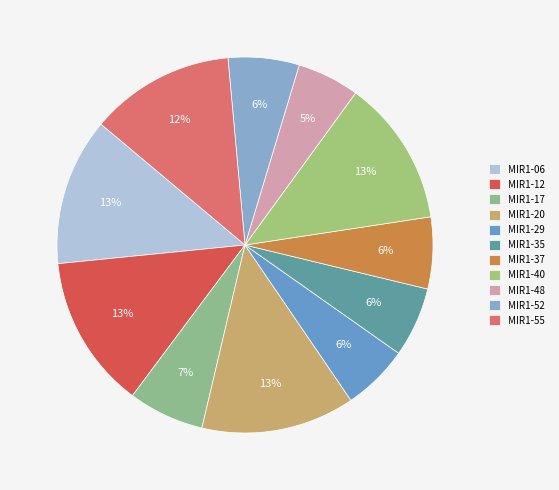

Does MIR1-55 account for over 50% of the chart?

No